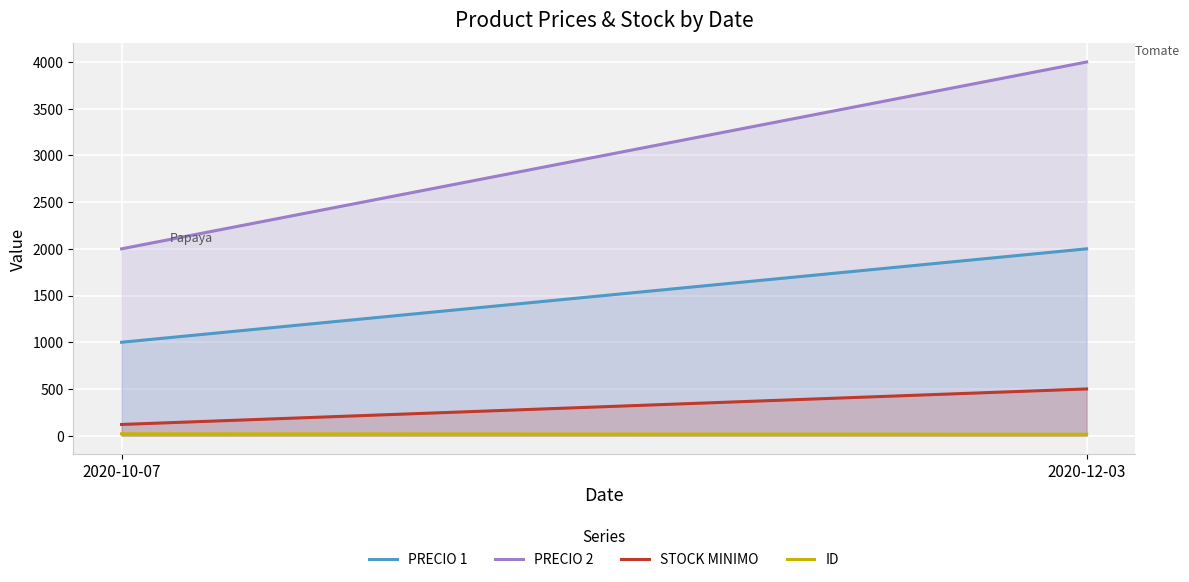

How many lines are shown in the chart?

4